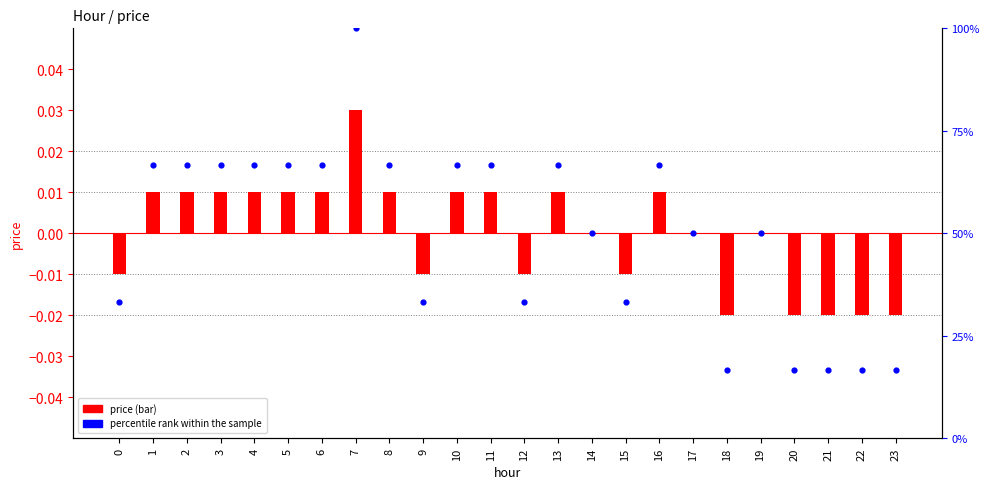

Is the value of price at 1 greater than the value of percentile rank within the sample at 4?

No